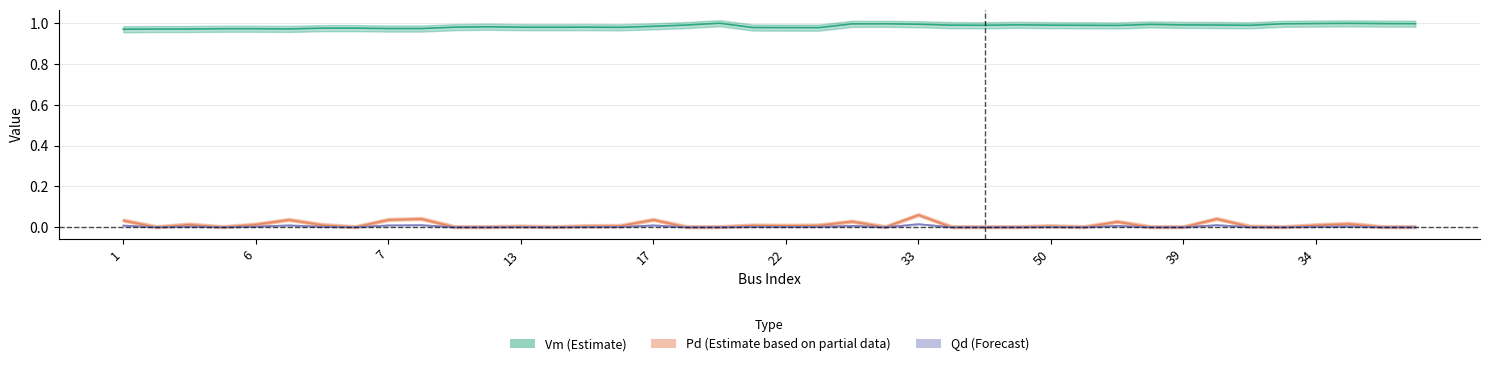

Where is the first local minimum for Qd (Forecast)?

6